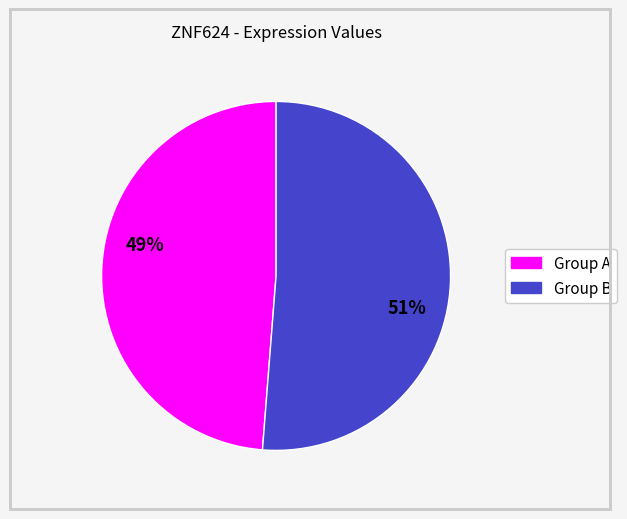

Is there a majority slice in this chart?

Yes